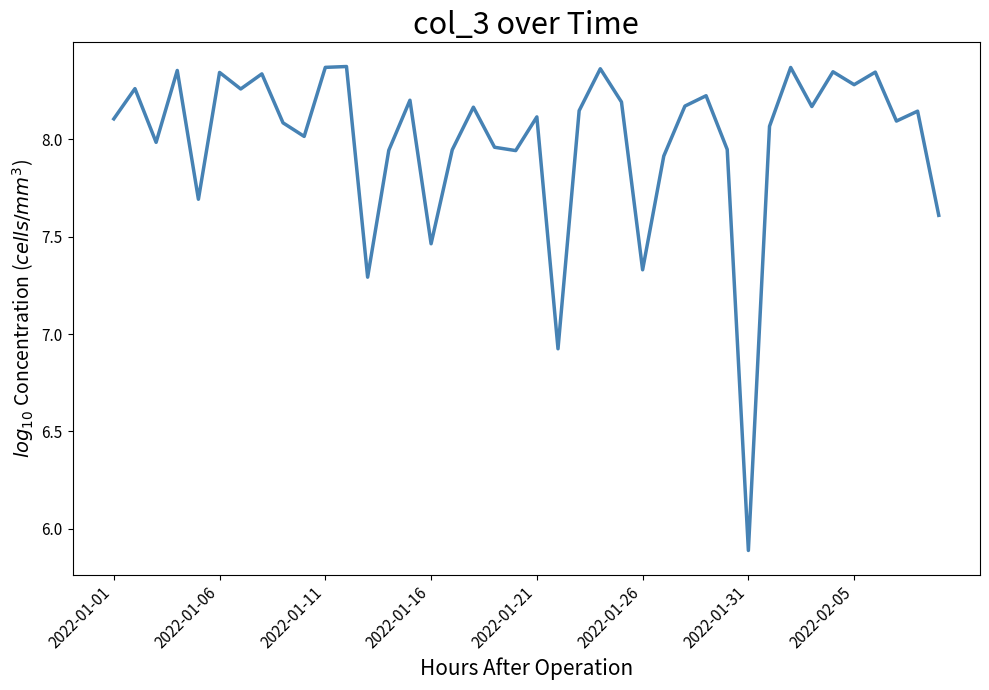

What is the sum of all values?

319.7